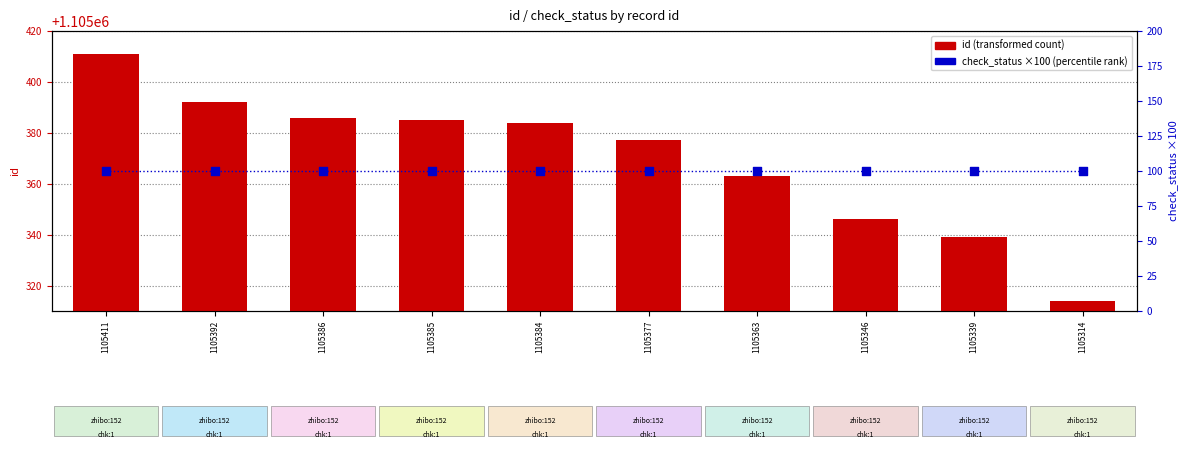

Which series reaches the maximum Y coordinate?

id